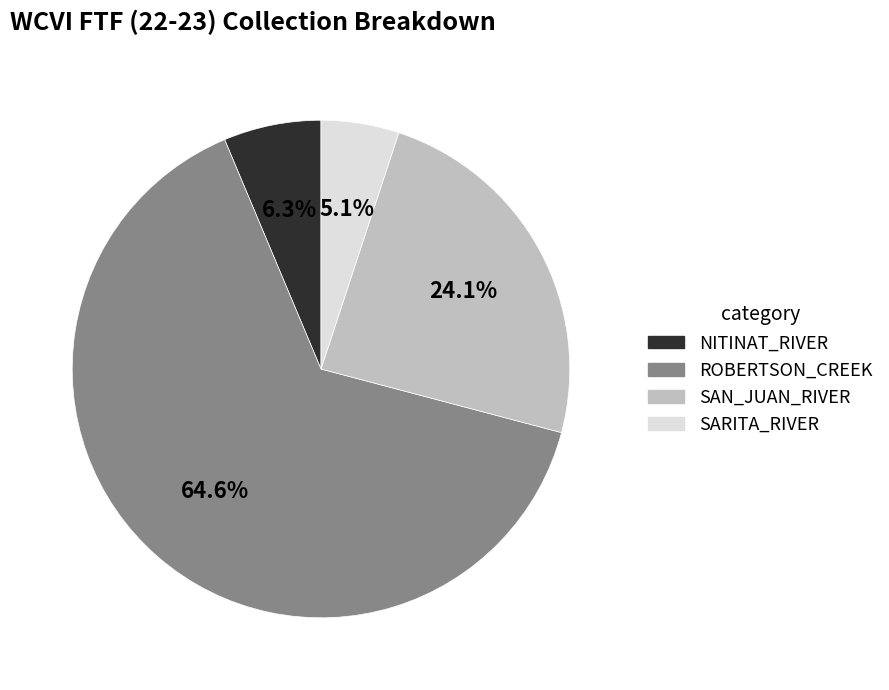

Is ROBERTSON_CREEK the majority of the pie?

Yes